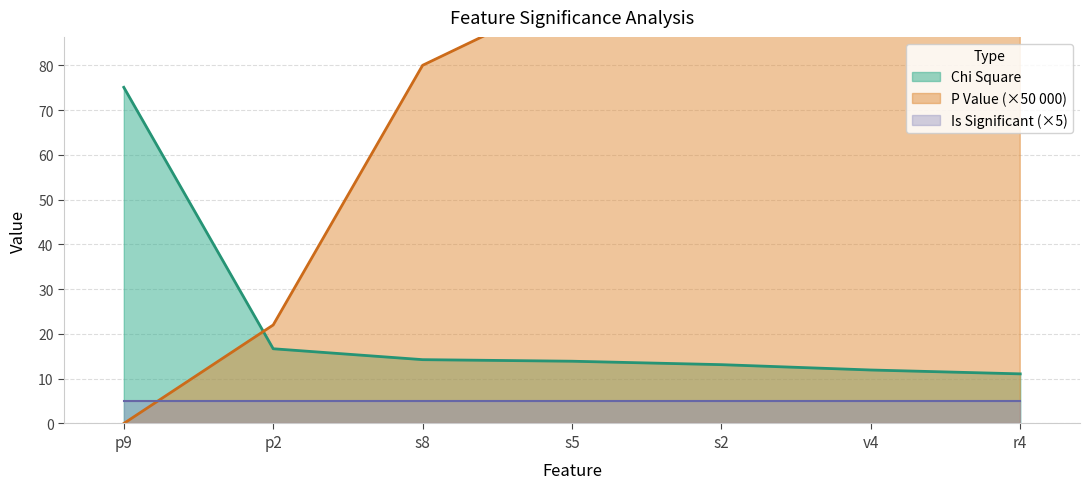

Does the chart have visible grid lines?

Yes